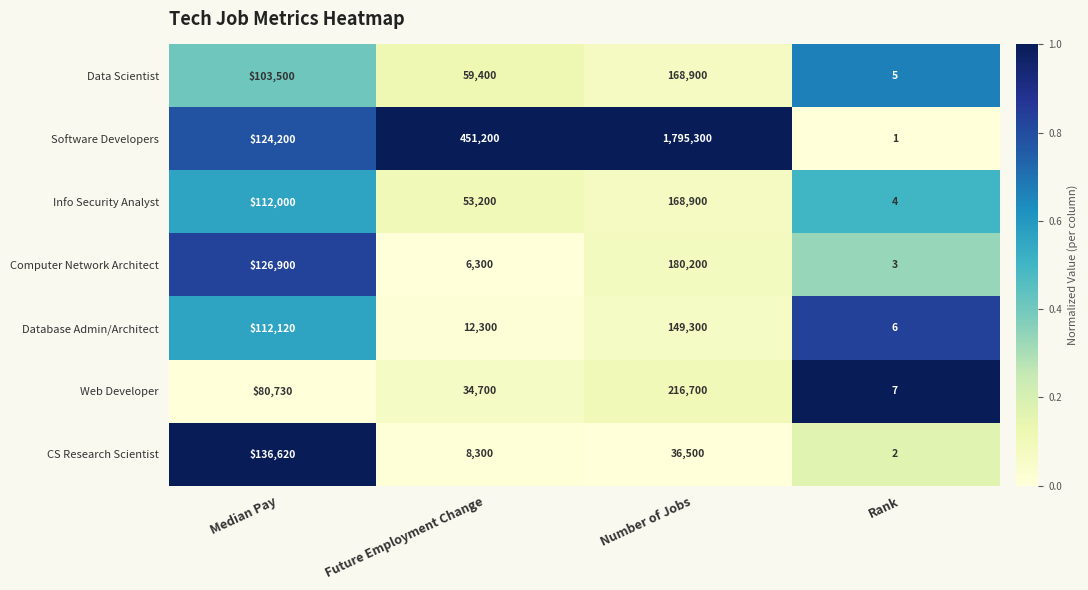

What is the total value across all series at Median Pay?

796070